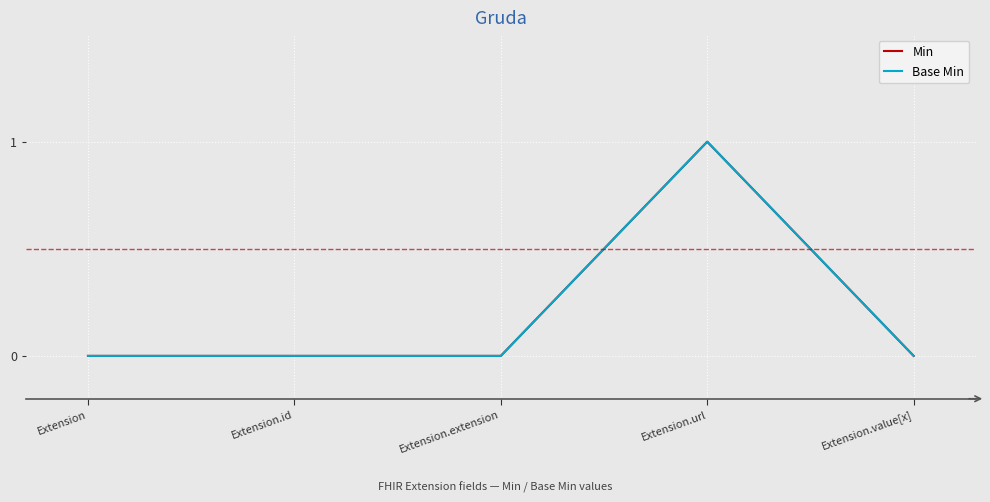

What are all the series names shown in the legend?

Min, Base Min